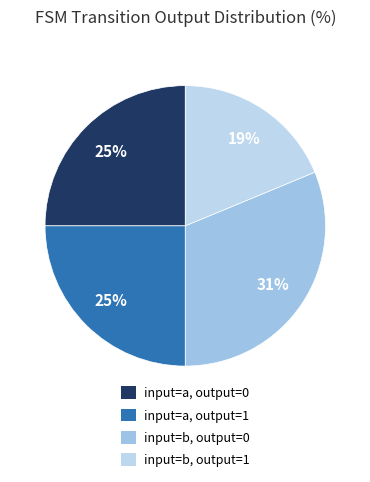

What is the ratio of the value at input=a, output=0 to the value at input=b, output=1?

1.3